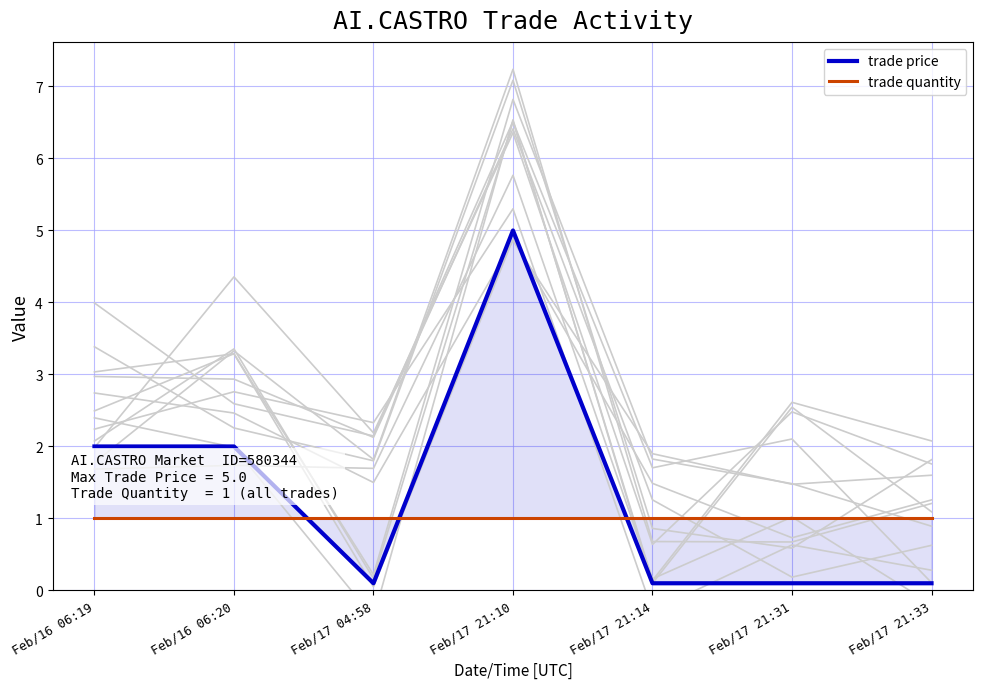

Is the value of trade price at Feb/16 06:20 greater than the value of trade quantity at Feb/16 06:20?

Yes